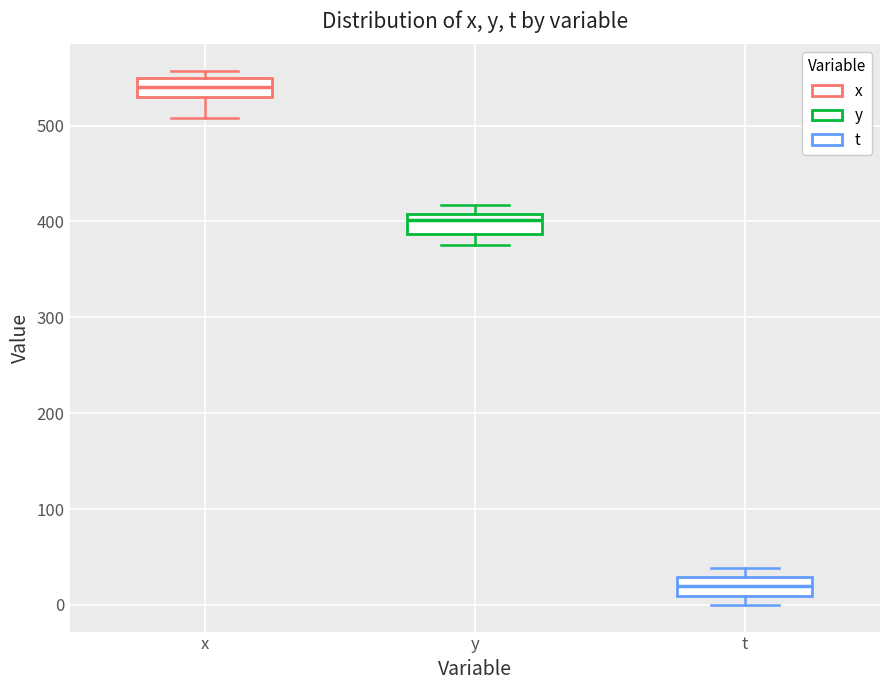

Reading left to right, transcribe this box plot: for each box, give where its median line is, the range the box spans, and where its two whiskers end, as read against the y-axis. The values are not printed on the chart, so give them approximately, as read against the axis.

x: median 540, box 530 to 550, whiskers 510 to 560
y: median 400, box 390 to 410, whiskers 380 to 420
t: median 20, box 10 to 30, whiskers 0 to 40